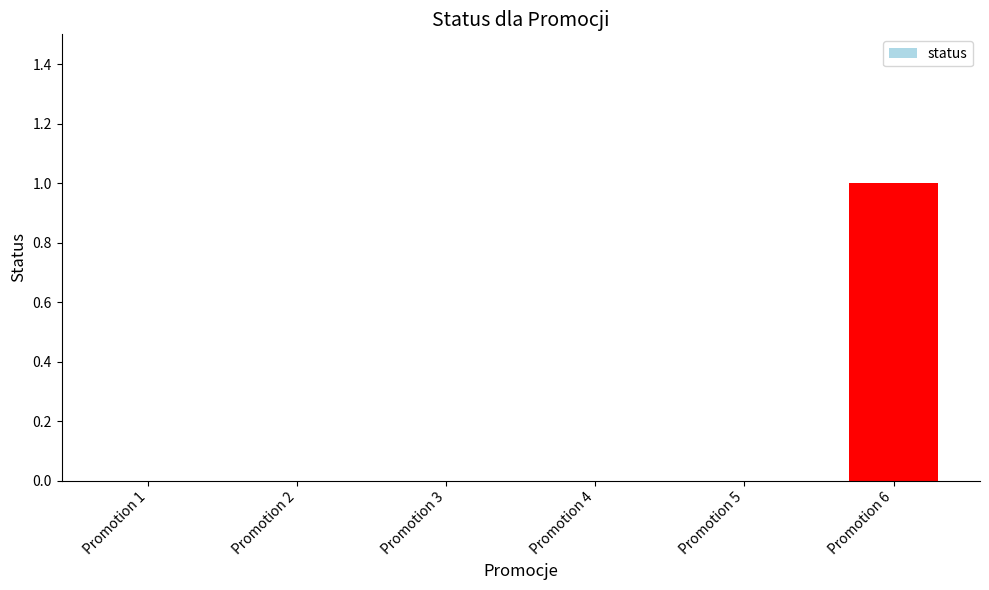

Count the values in the range 0 to 1.

6